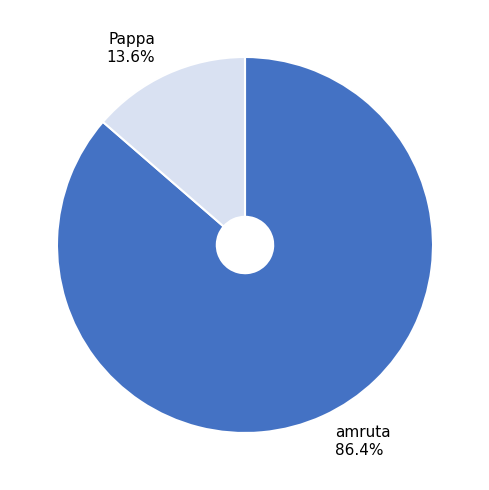

Which category accounts for the majority?

amruta